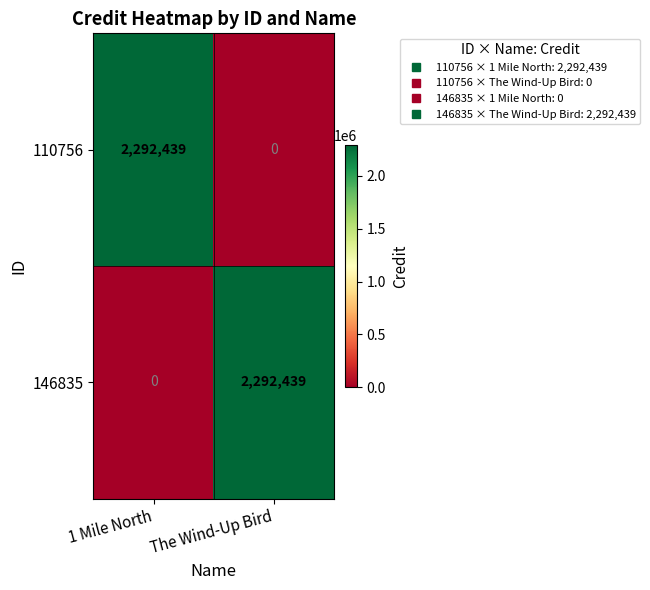

How many categories are shown in the chart?

2